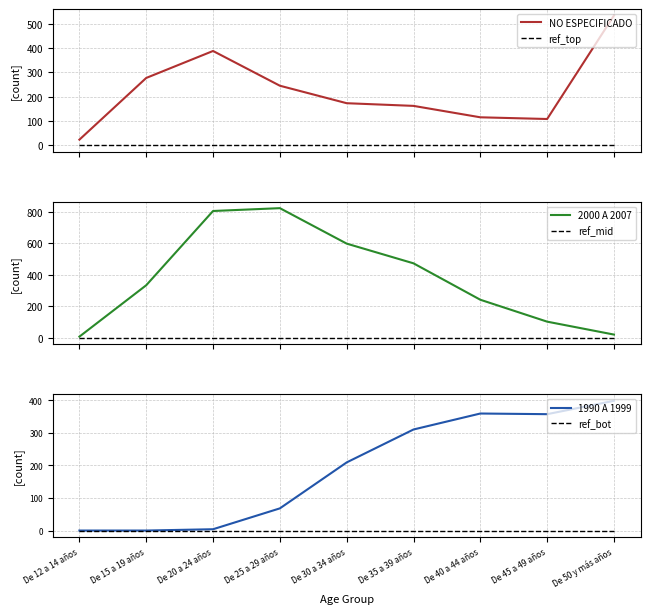

In 2000 A 2007, how many points are higher than both neighbors (excluding endpoints)?

1